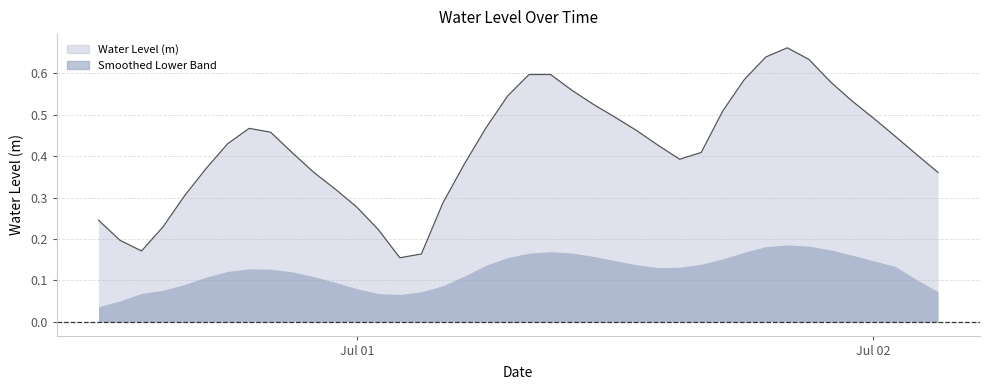

The value at 2023-06-30 16:00:00 is 0.3. True or false?

True